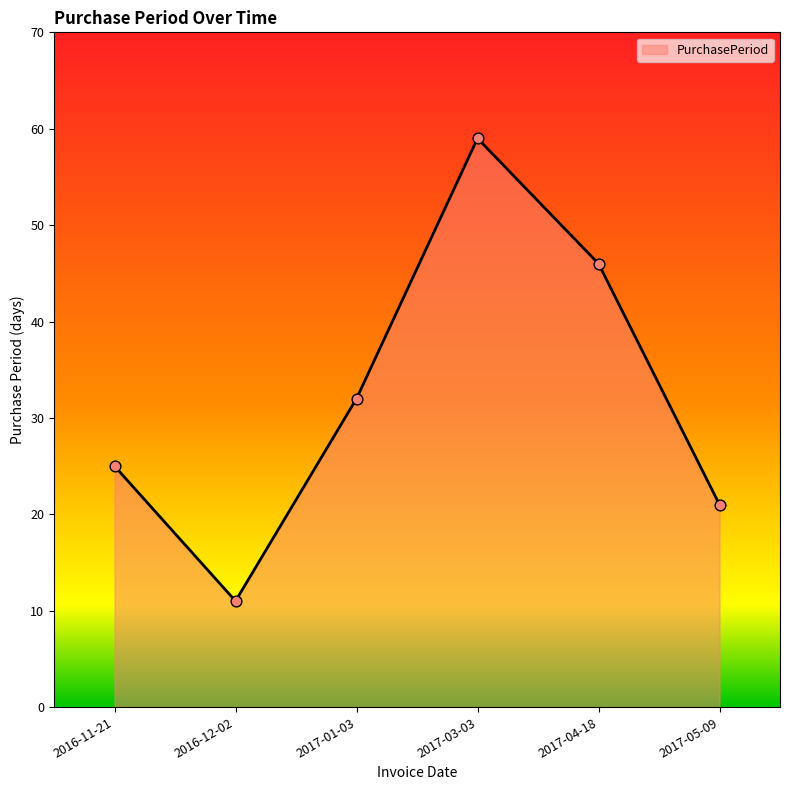

What is the change in value from 2016-11-21 to 2017-05-09?

-4